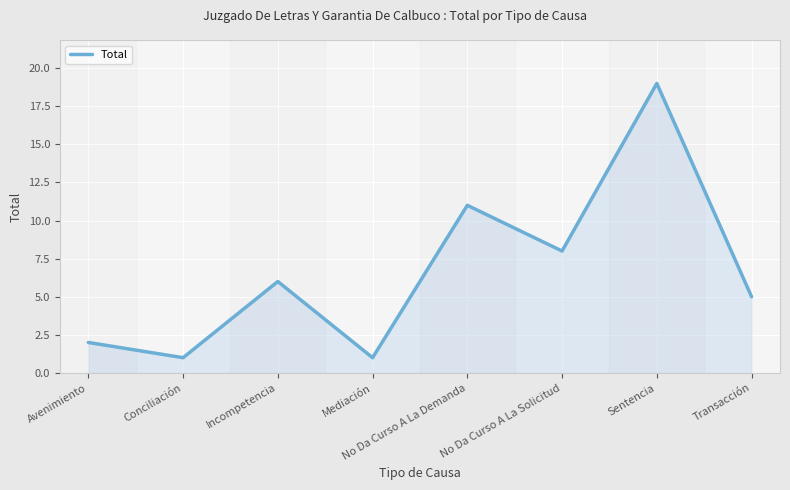

What is the change in value from Incompetencia to Sentencia?

+13